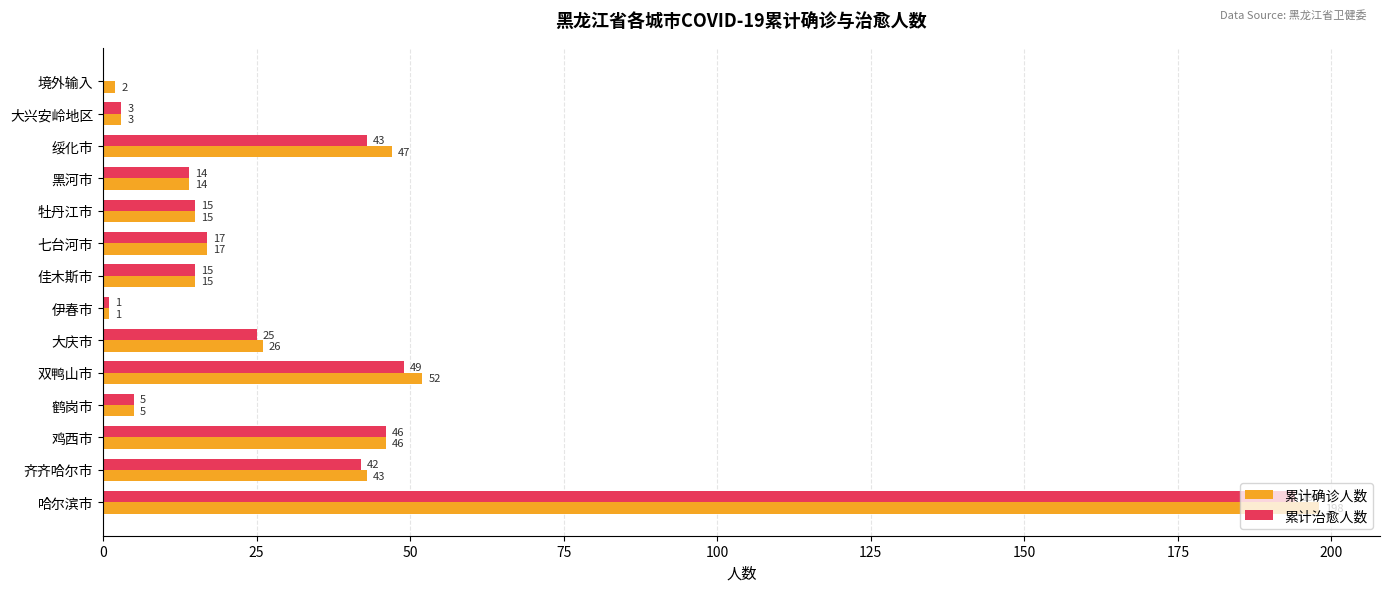

What is the total value across all series at 绥化市?

90